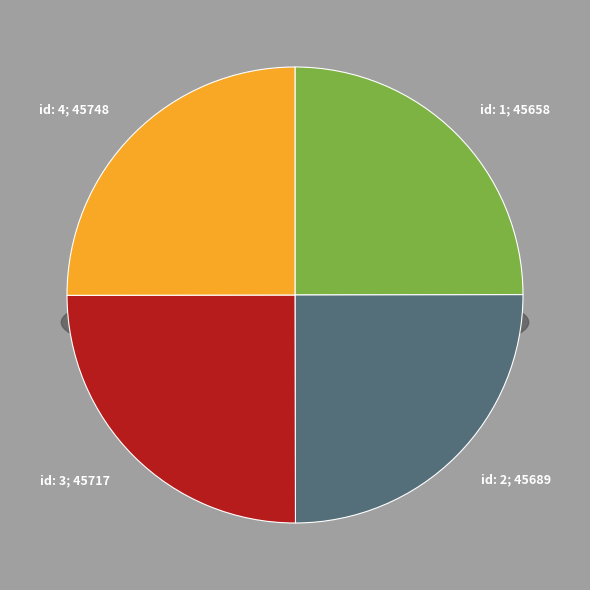

Approximately how many times larger is the value at 1 compared to 3?

1.0